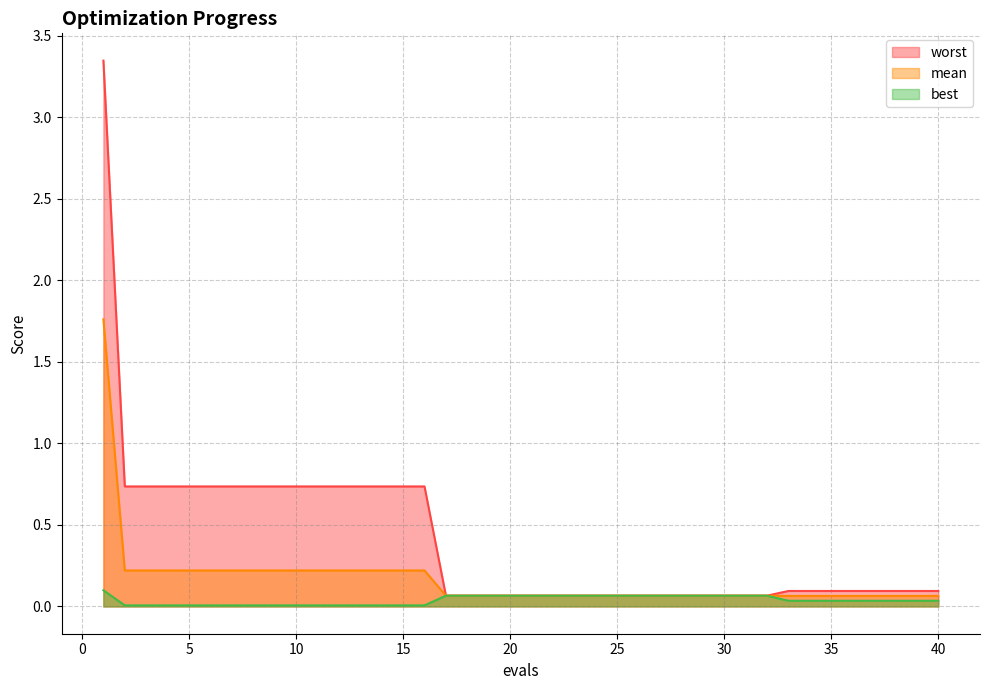

Which series has the largest total across all categories?

worst